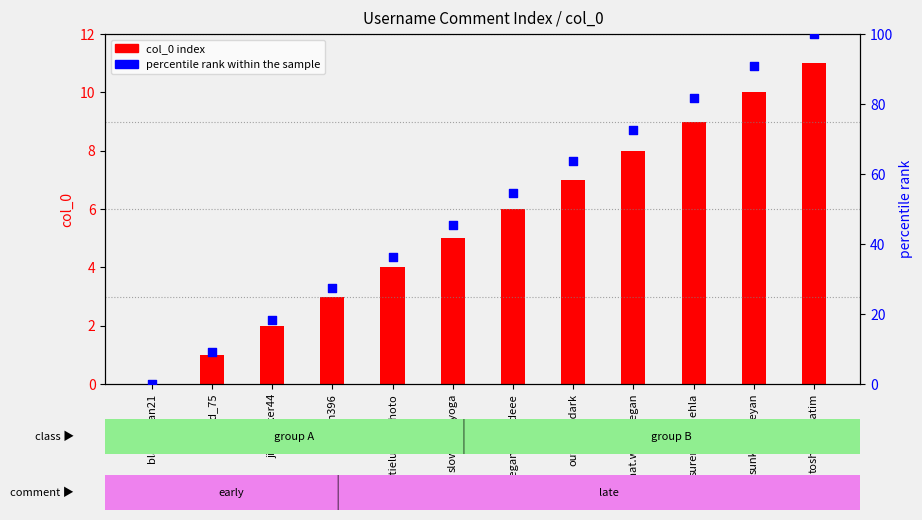

Which series contains the highest Y value?

percentile rank within the sample